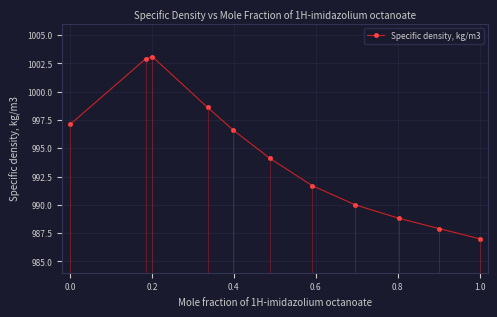

True or false: Specific density, kg/m3 has a value of 305.3 at 1.0.

False